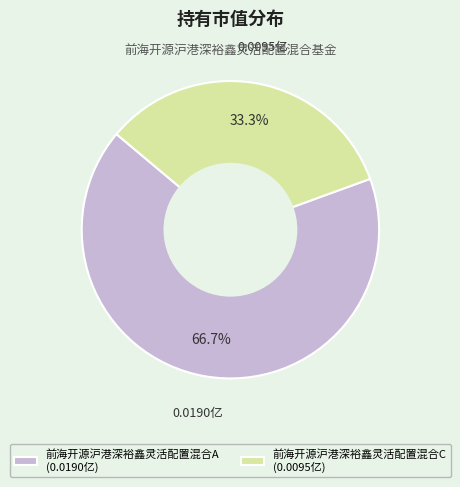

Combined, do 前海开源沪港深裕鑫灵活配置混合C and 前海开源沪港深裕鑫灵活配置混合A account for over 50%?

Yes